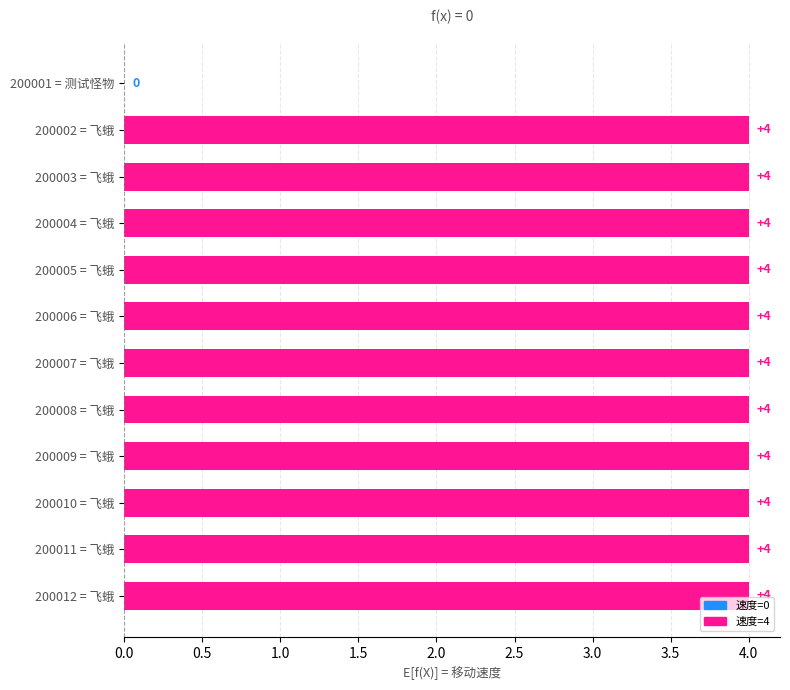

What is the sum of the values at 200008 = 飞蛾 and 200004 = 飞蛾?

8